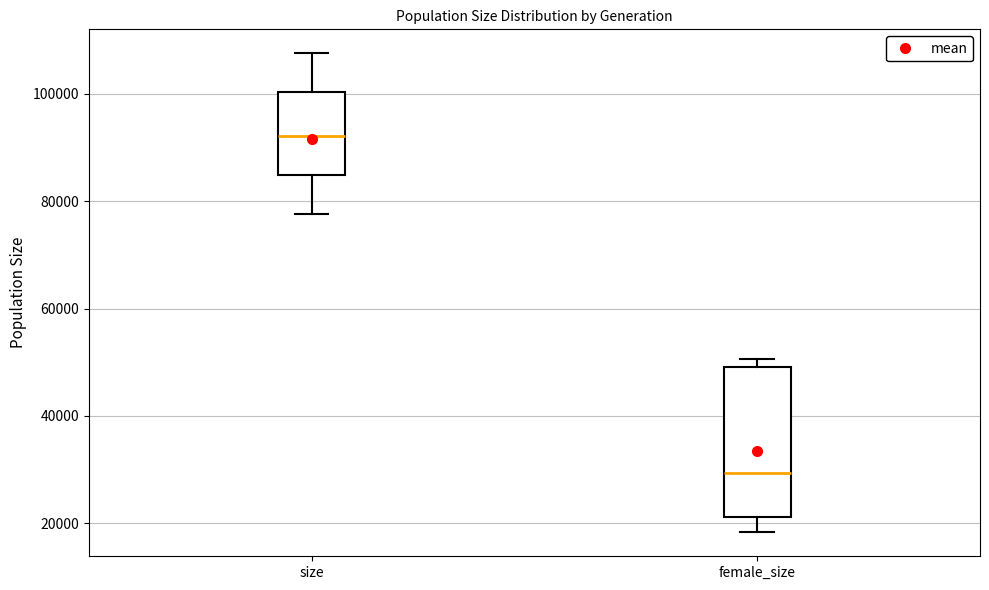

Reading left to right, transcribe this box plot: for each box, give where its median line is, the range the box spans, and where its two whiskers end, as read against the y-axis. The values are not printed on the chart, so give them approximately, as read against the axis.

size: median 92000, box 84000 to 100000, whiskers 78000 to 108000
female_size: median 30000, box 22000 to 50000, whiskers 18000 to 50000 (just above the box's upper edge)